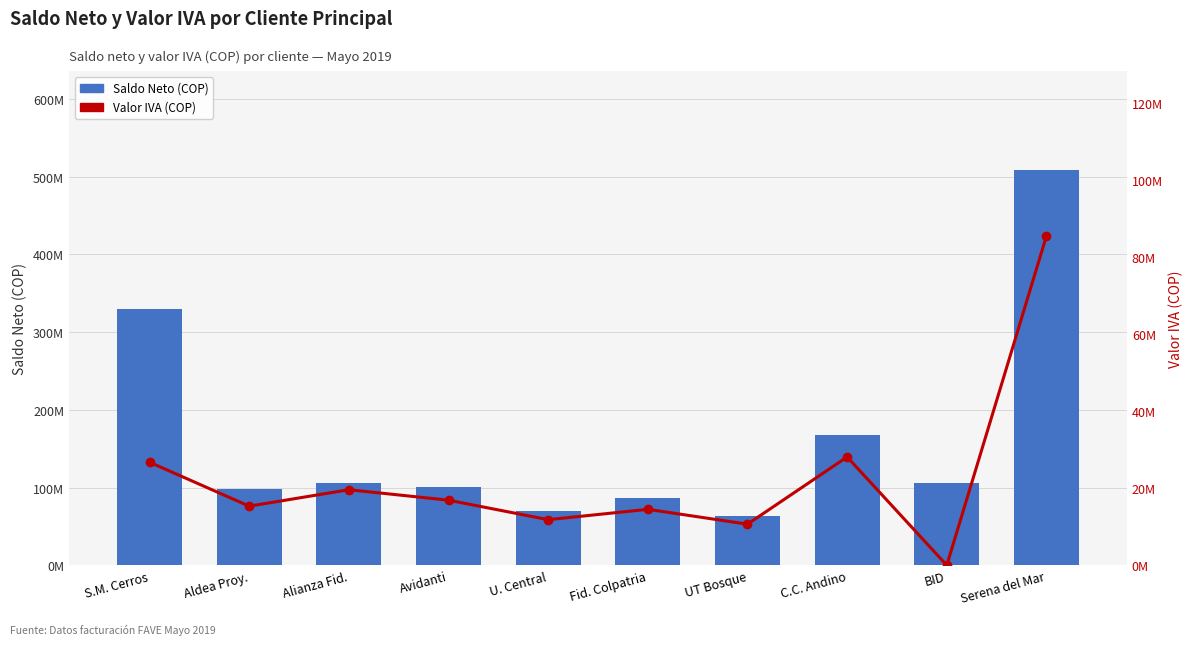

Which has a higher value, UT Bosque or Alianza Fid.?

Alianza Fid.